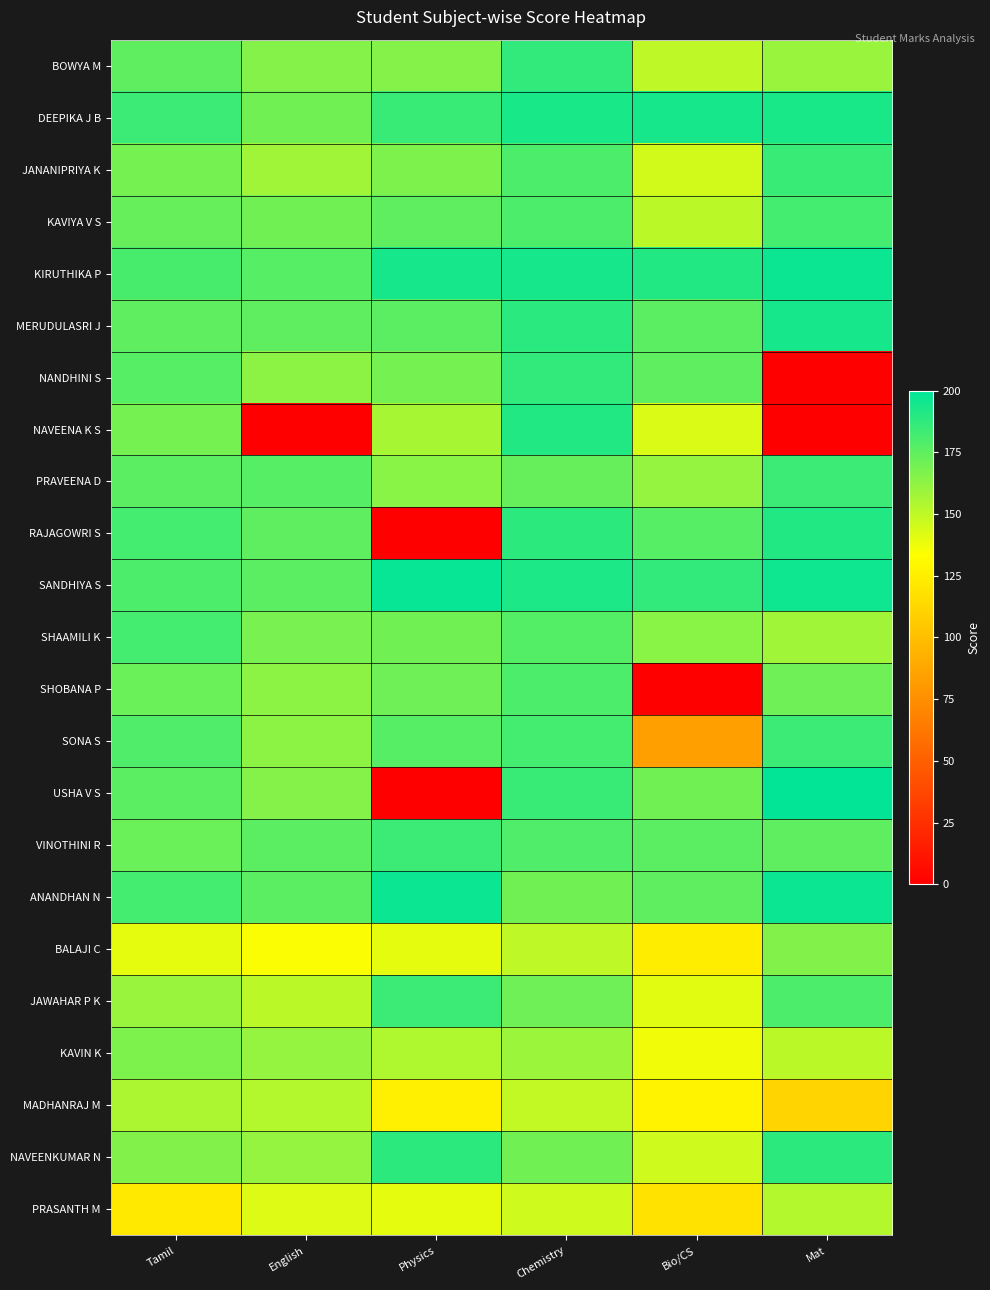

Which category has the lowest value across all series?

Mat